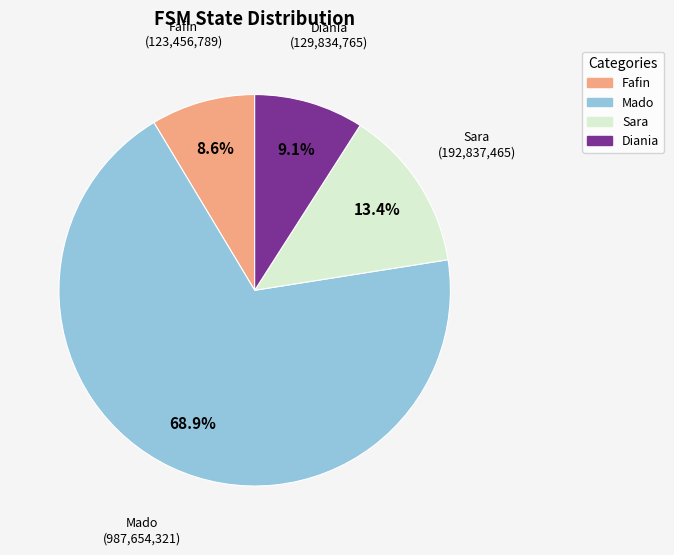

What is the largest slice in the pie chart?

Mado